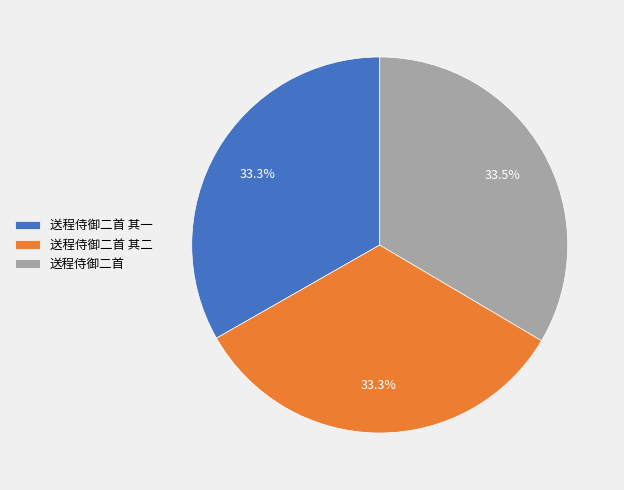

How many segments does this pie chart have?

3